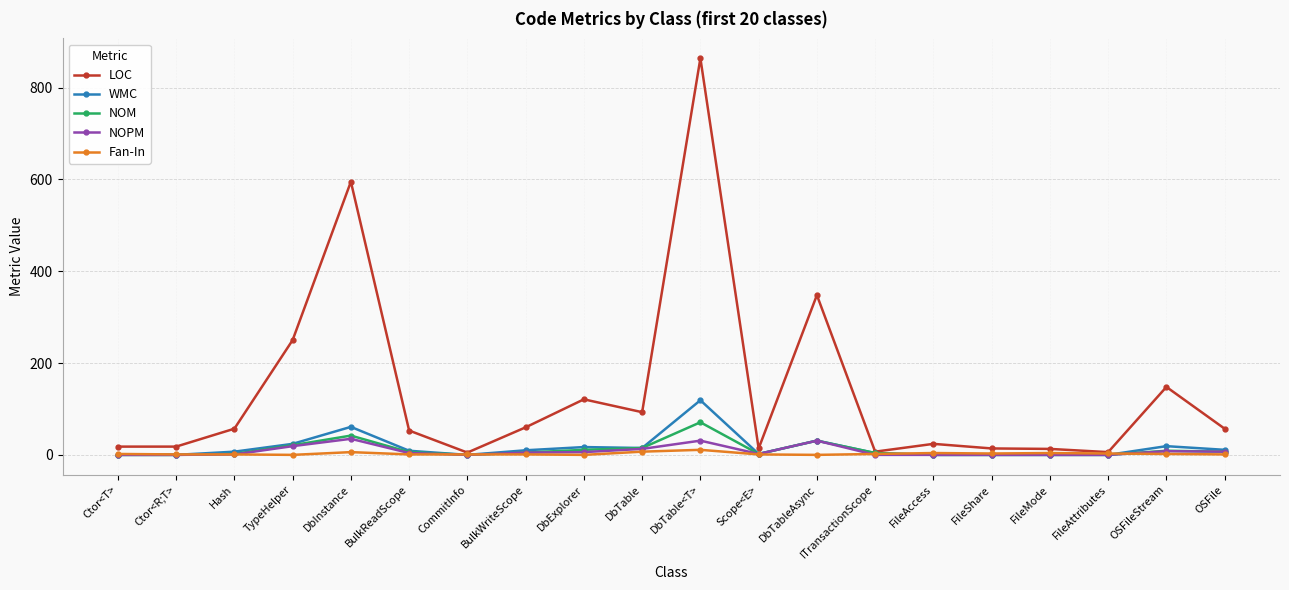

Between Scope<E> and OSFileStream, which series saw the biggest shift?

LOC